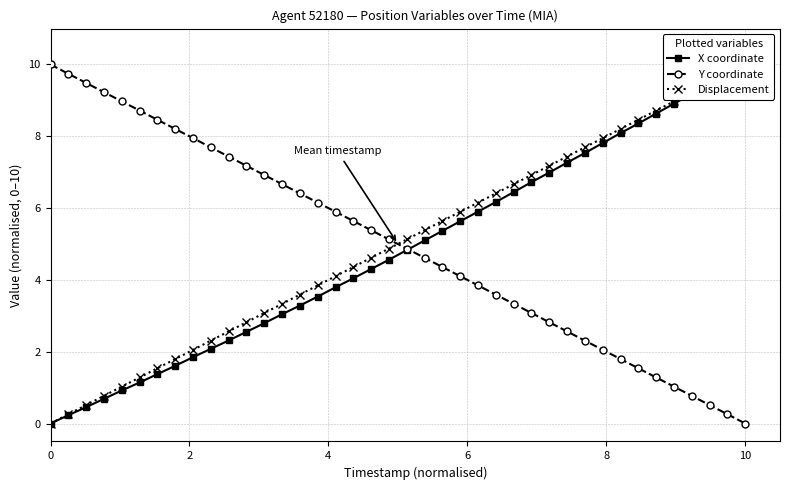

True or false: Y coordinate has more than 1 points higher than both neighbors.

False